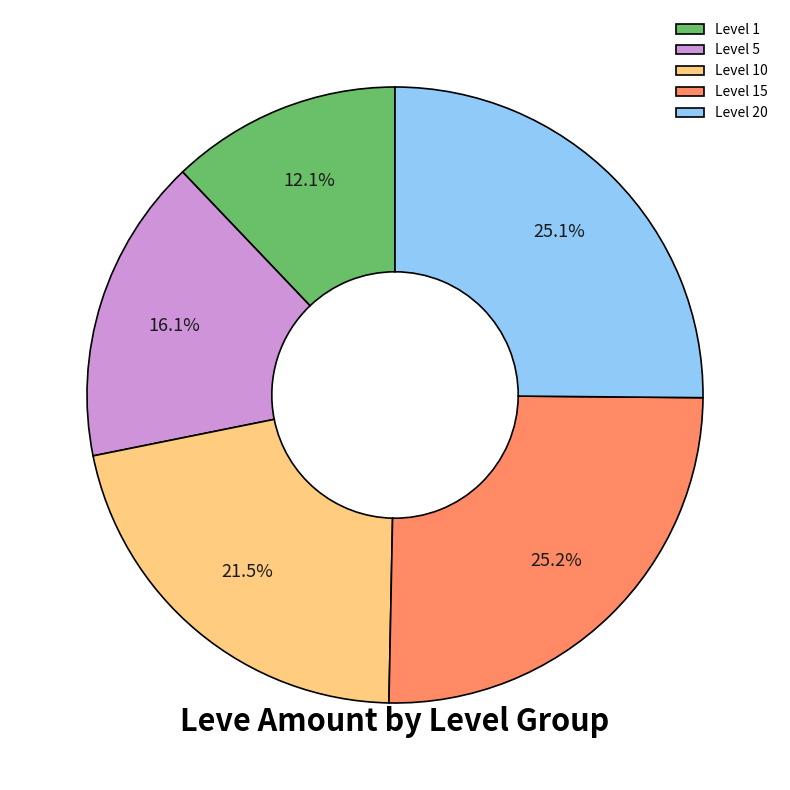

Does Level 15 represent more than half of the total?

No